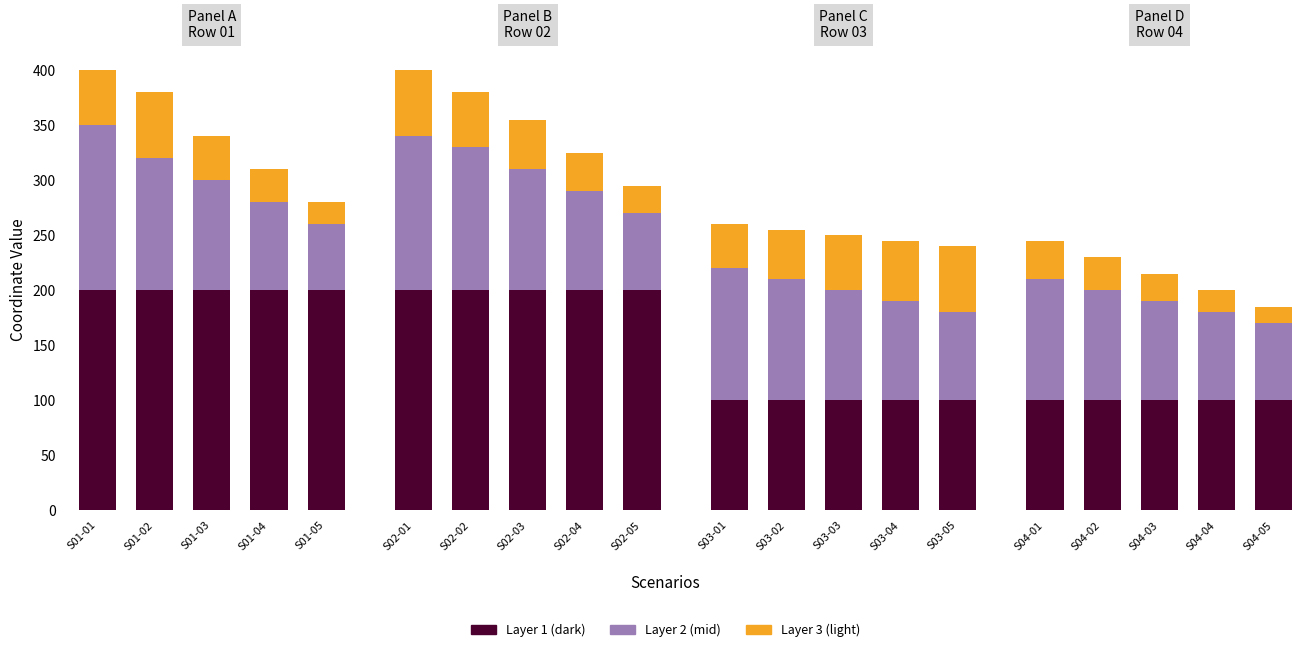

Is it true that Layer 1 (dark) equals 58 at S04-02?

False